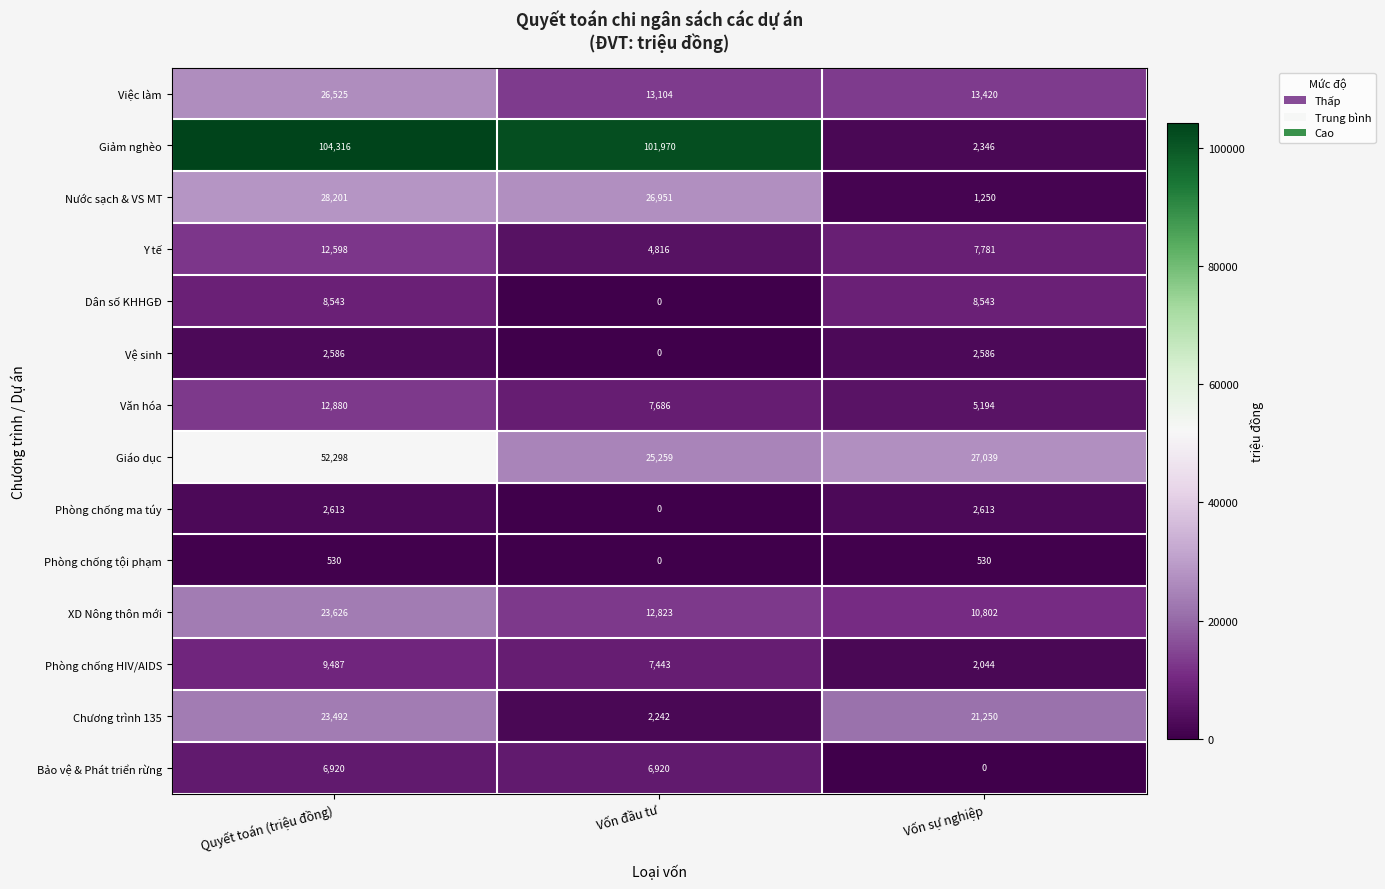

What is the average value of the Y tế series?

8398